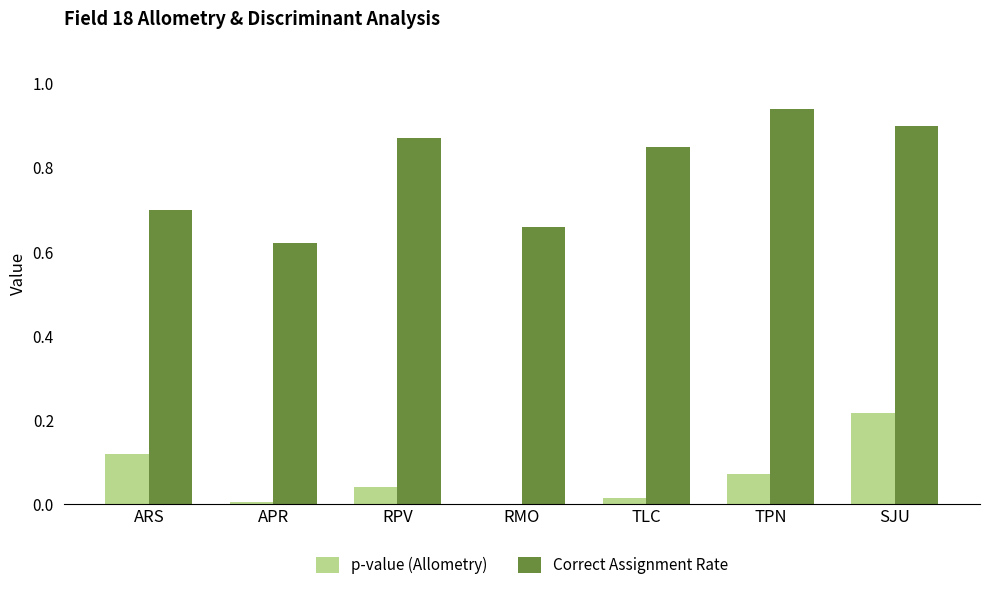

Which series has the widest spread of values?

Correct Assignment Rate